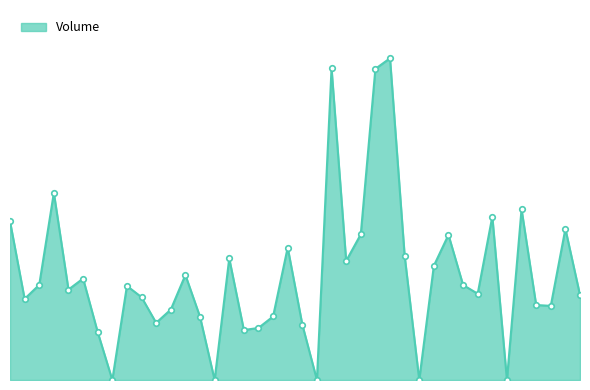

What is the average value?

78646